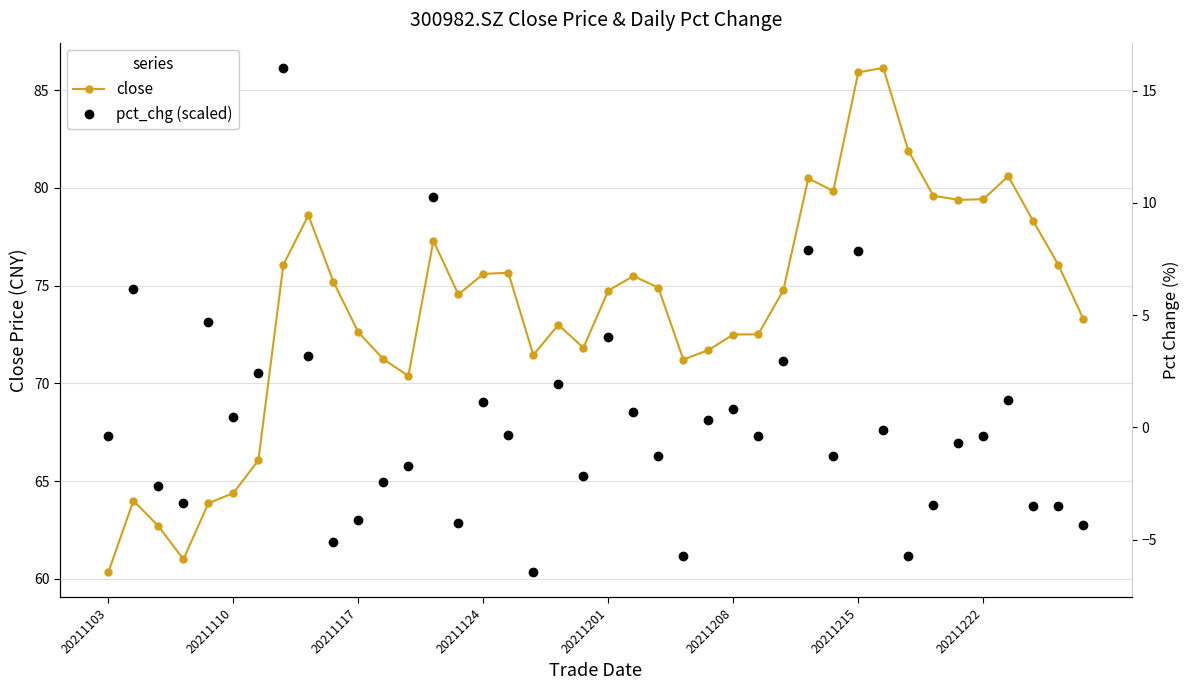

True or false: pct_chg (scaled) and close cross at least once.

True